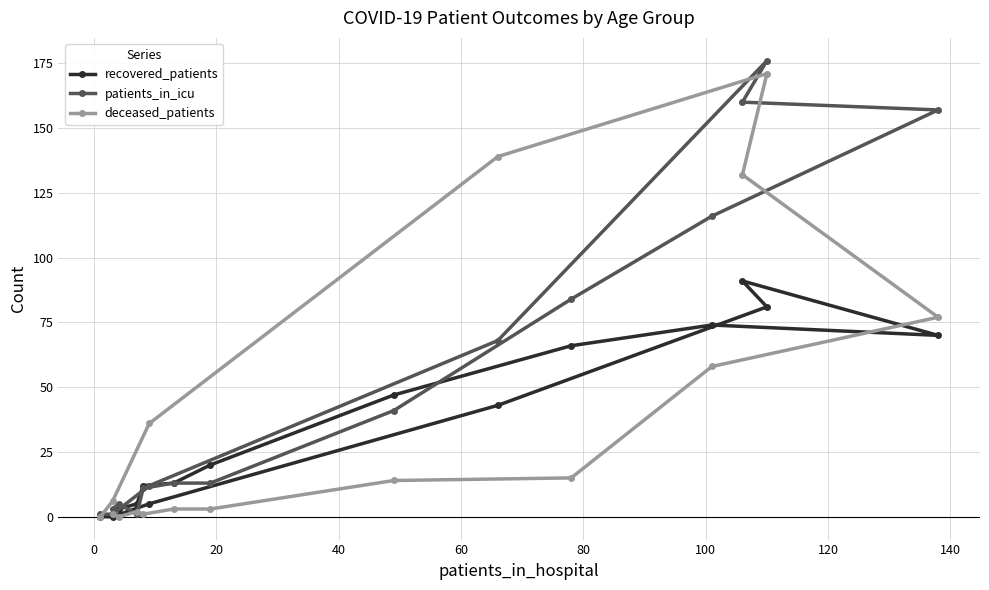

What is the total value across all series at 120?

165